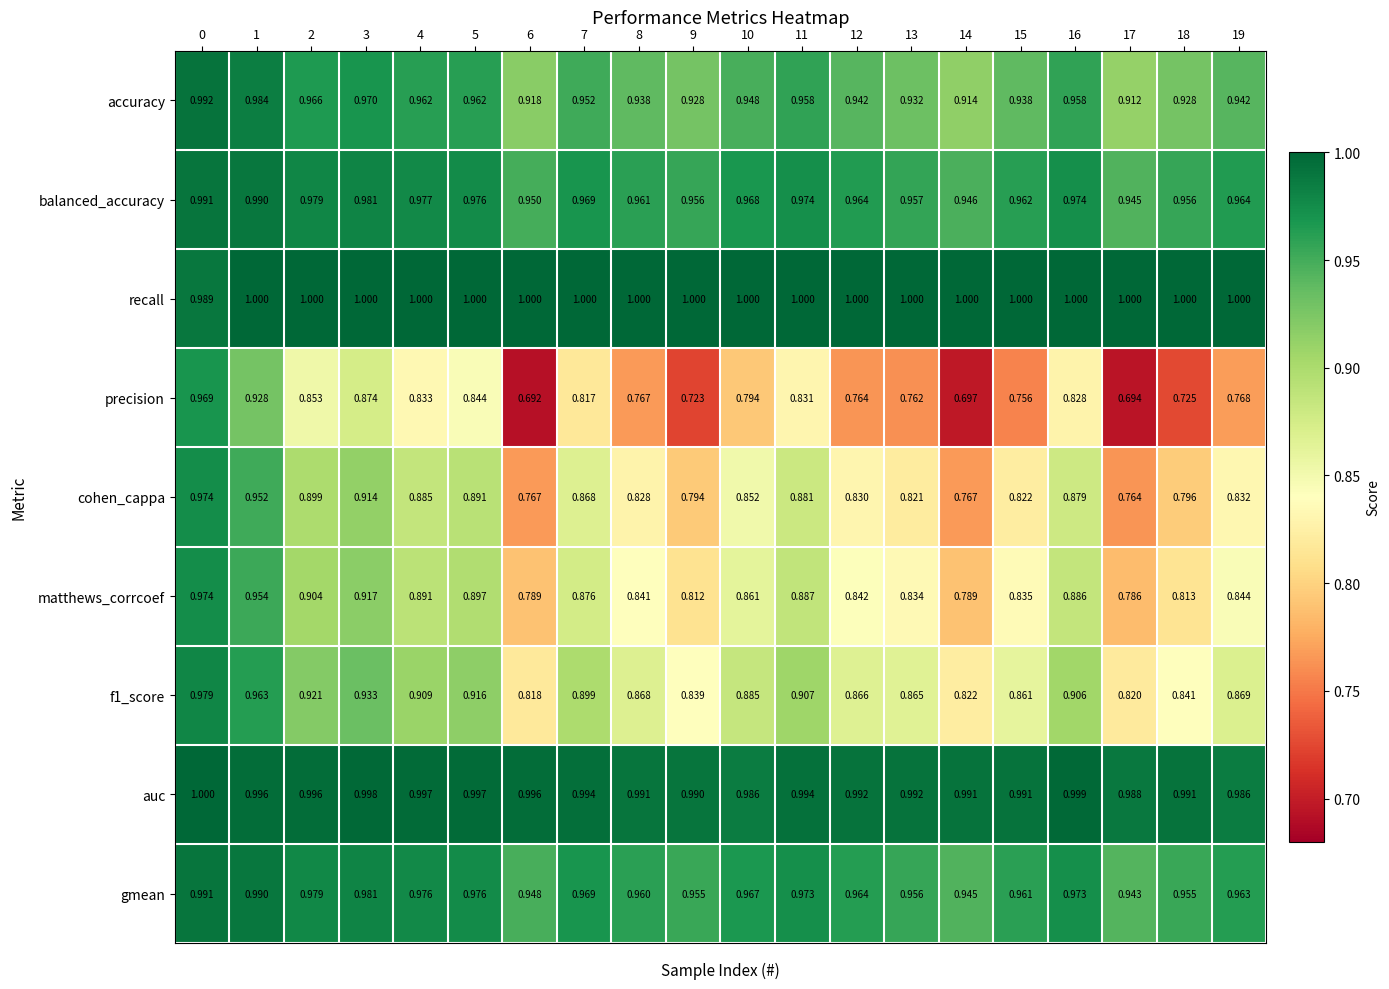

Which series changed the most between 18 and 19?

precision